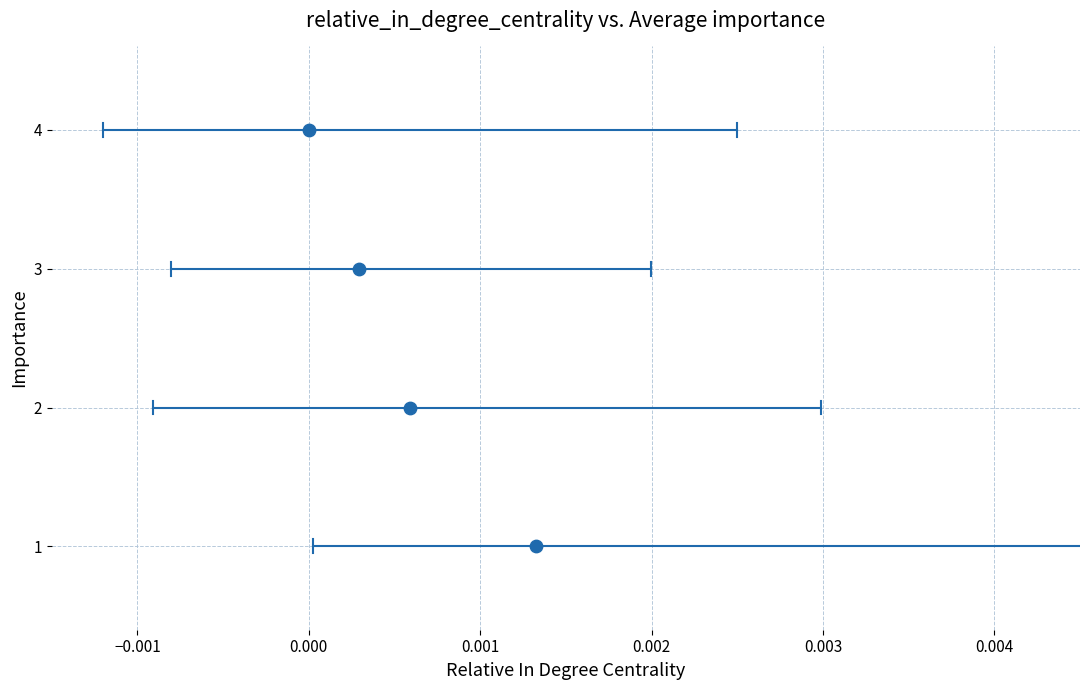

What is the range of Y values (max minus min)?

3